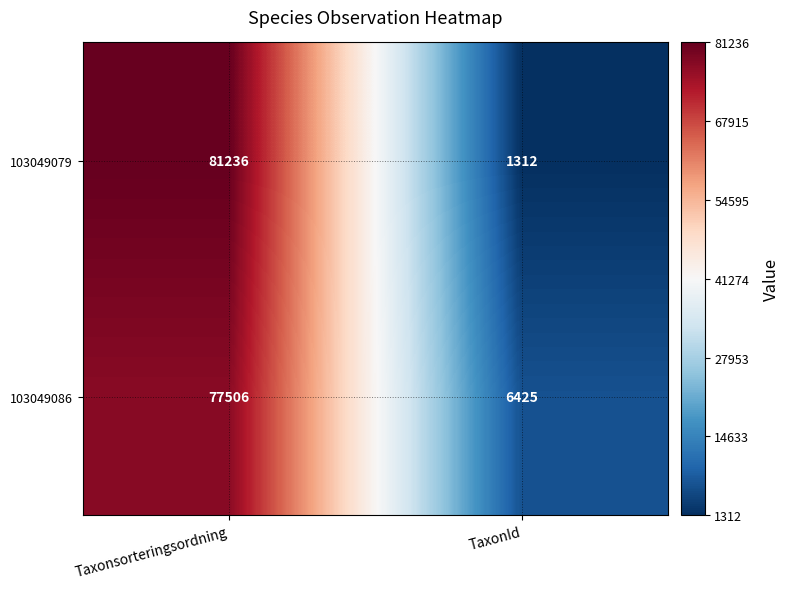

List the labels in order of 103049079 value, largest first.

Taxonsorteringsordning, TaxonId